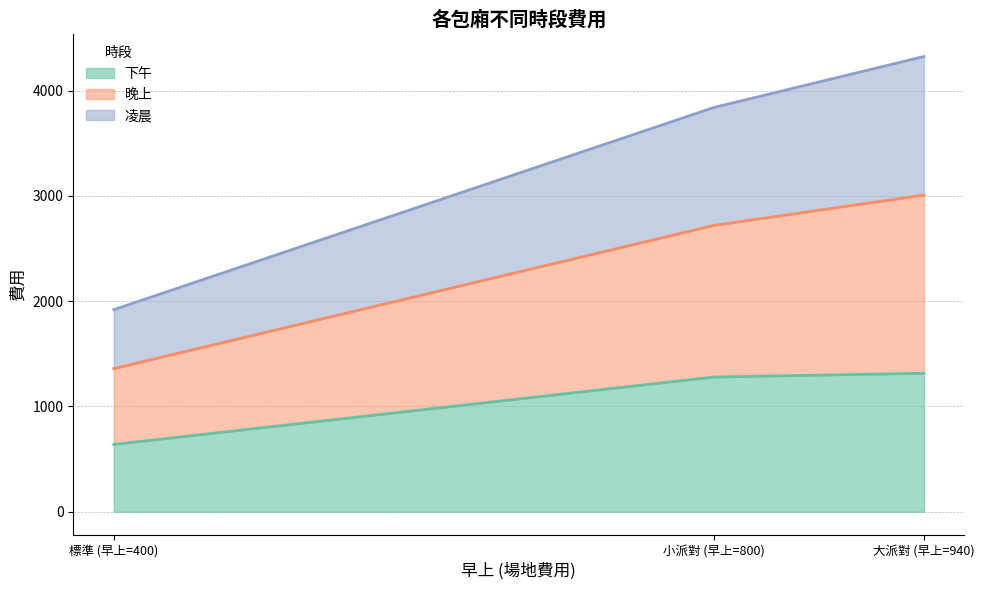

At which category is the sum across all series the highest?

大派對 (早上=940)